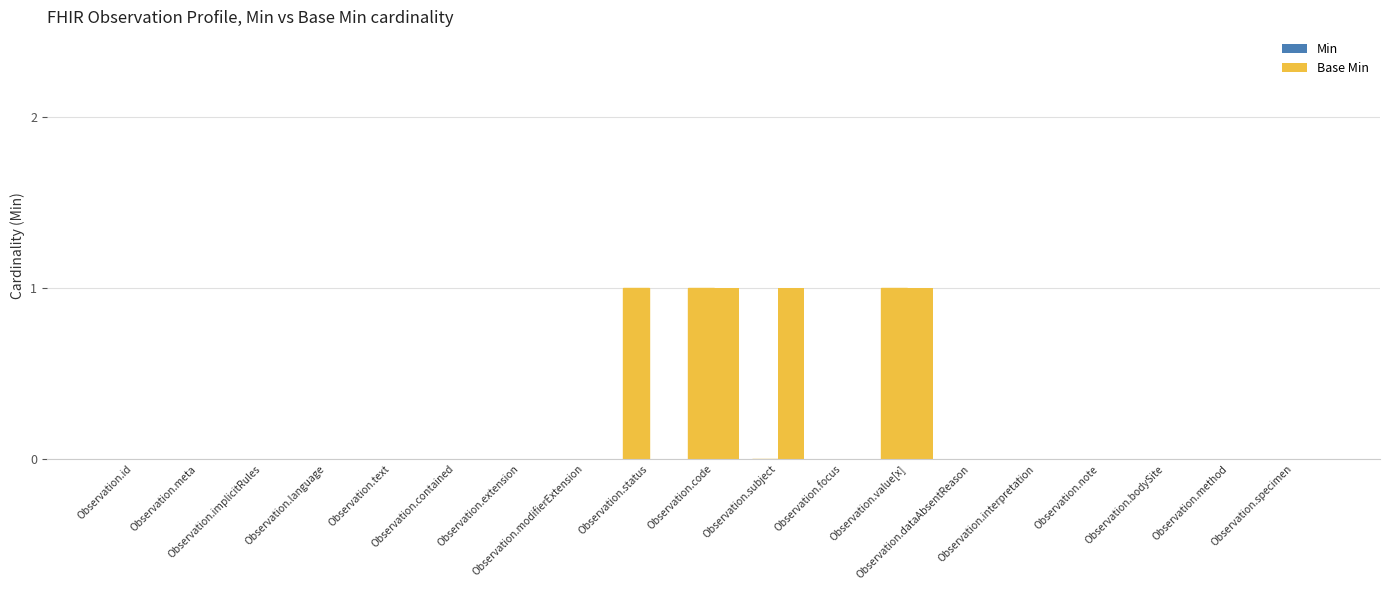

At which category does the chart reach its peak across all series?

Observation.status